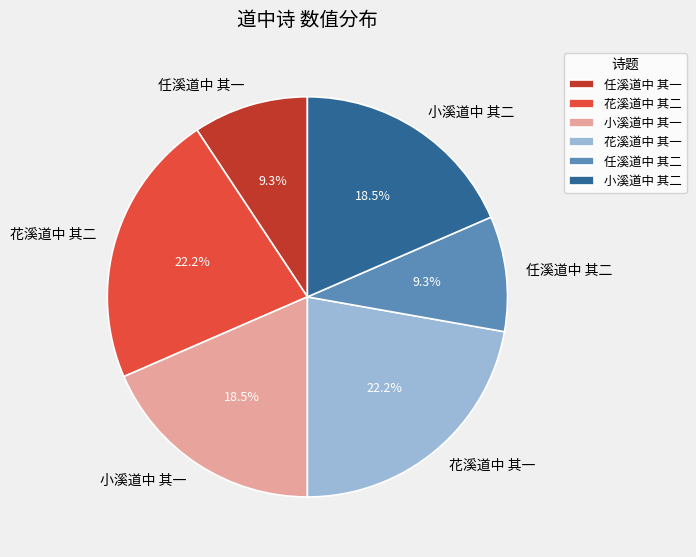

The 小溪道中 其二 slice represents 13% of the pie. True or false?

False